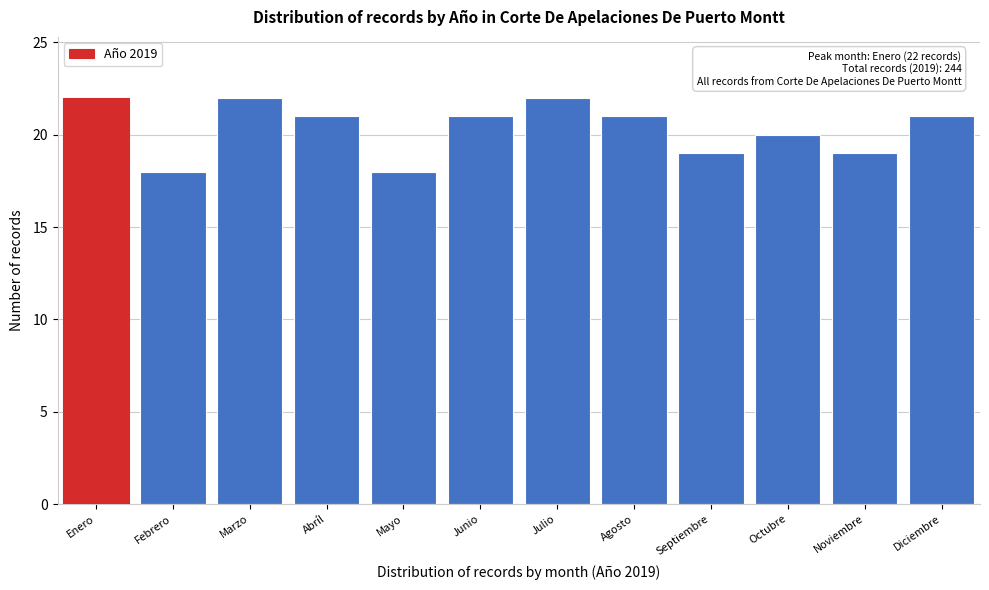

Reading left to right, list all the values displayed in this chart.

Enero=22	Febrero=18	Marzo=22	Abríl=21	Mayo=18	Junio=21	Julio=22	Agosto=21	Septiembre=19	Octubre=20	Noviembre=19	Diciembre=21